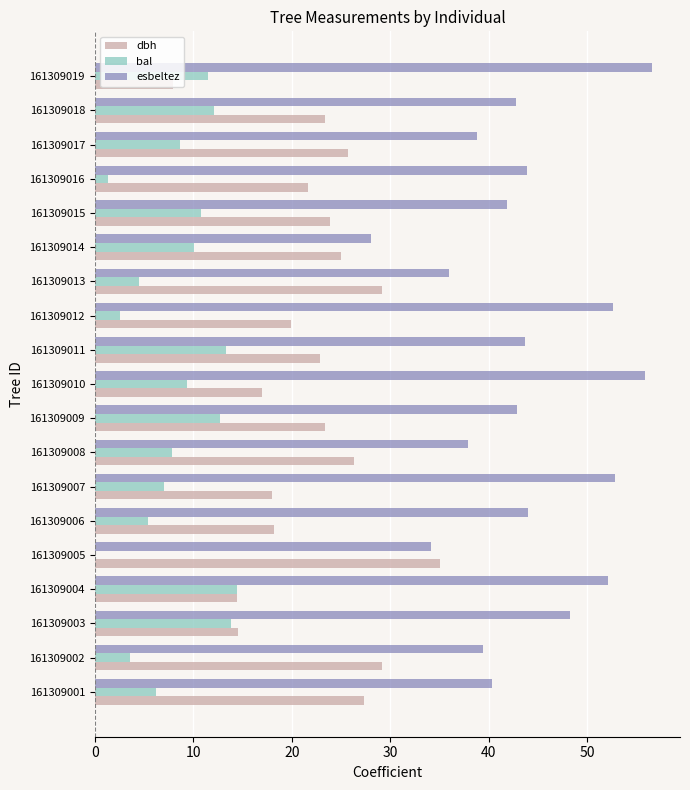

What is the maximum value shown in the chart?

56.6